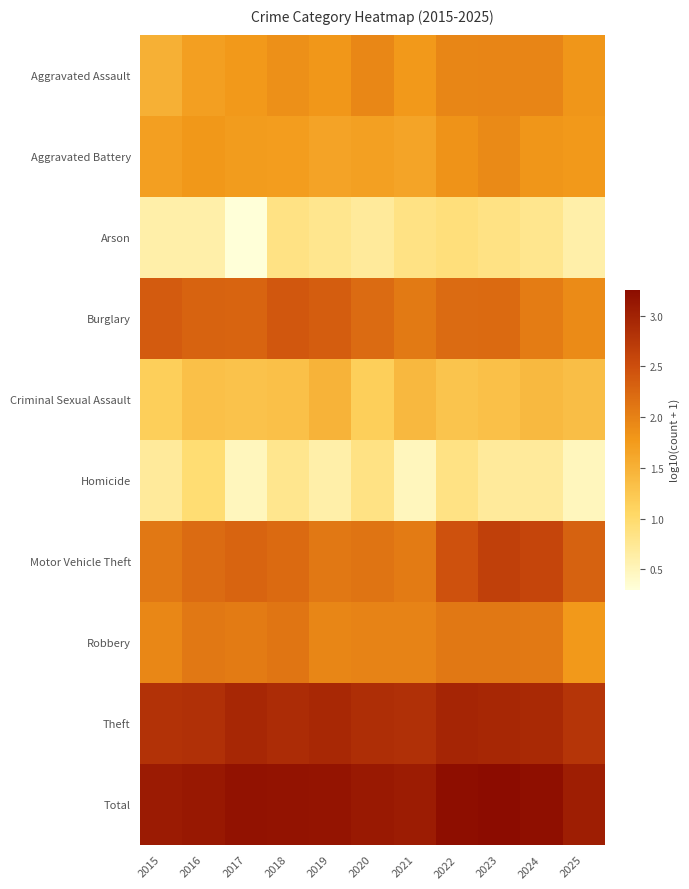

Reading left to right, transcribe all the data shown in this chart.

Aggravated Assault: 2015=1.5	2016=1.7	2017=1.8	2018=1.9	2019=1.8	2020=1.9	2021=1.8	2022=2.0	2023=2.0	2024=2.0	2025=1.8
Aggravated Battery: 2015=1.7	2016=1.8	2017=1.7	2018=1.7	2019=1.7	2020=1.7	2021=1.6	2022=1.8	2023=1.9	2024=1.8	2025=1.8
Arson: 2015=0.6	2016=0.6	2017=0.3	2018=0.8	2019=0.8	2020=0.7	2021=0.8	2022=0.9	2023=0.8	2024=0.8	2025=0.6
Burglary: 2015=2.4	2016=2.3	2017=2.3	2018=2.4	2019=2.3	2020=2.2	2021=2.1	2022=2.2	2023=2.2	2024=2.0	2025=1.9
Criminal Sexual Assault: 2015=1.1	2016=1.3	2017=1.3	2018=1.3	2019=1.5	2020=1.1	2021=1.4	2022=1.3	2023=1.3	2024=1.4	2025=1.3
Homicide: 2015=0.7	2016=1.0	2017=0.5	2018=0.8	2019=0.6	2020=0.8	2021=0.5	2022=0.8	2023=0.7	2024=0.7	2025=0.5
Motor Vehicle Theft: 2015=2.1	2016=2.2	2017=2.3	2018=2.2	2019=2.1	2020=2.1	2021=2.1	2022=2.5	2023=2.6	2024=2.6	2025=2.3
Robbery: 2015=1.9	2016=2.1	2017=2.1	2018=2.1	2019=2.0	2020=2.0	2021=2.0	2022=2.1	2023=2.1	2024=2.1	2025=1.8
Theft: 2015=2.8	2016=2.8	2017=2.9	2018=2.9	2019=2.9	2020=2.9	2021=2.8	2022=3.0	2023=2.9	2024=2.9	2025=2.8
Total: 2015=3.1	2016=3.1	2017=3.2	2018=3.2	2019=3.2	2020=3.1	2021=3.1	2022=3.2	2023=3.3	2024=3.2	2025=3.0